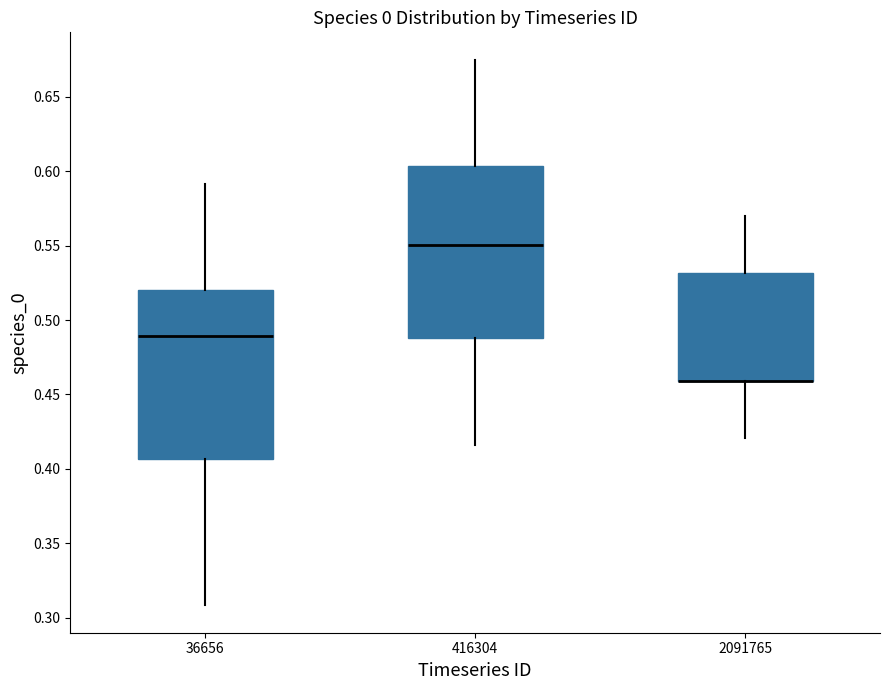

Reading left to right, read every box against the y-axis: the position of its median line, the range the box covers, and the ends of its whiskers. The values are not printed on the chart, so give them approximately, as read against the axis.

36656: median 0.490, box 0.405 to 0.520, whiskers 0.310 to 0.590
416304: median 0.550, box 0.490 to 0.605, whiskers 0.415 to 0.675
2091765: median 0.460 (drawn on the box's lower edge), box 0.460 to 0.530, whiskers 0.420 to 0.570